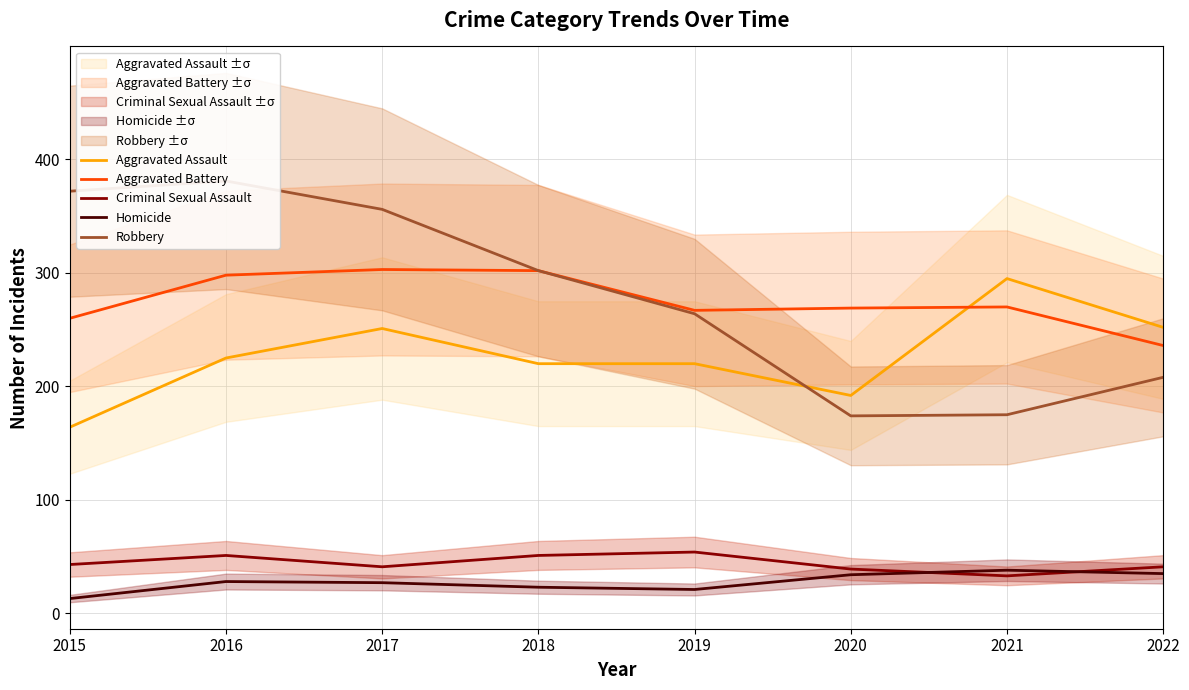

Reading left to right, what are all the values shown in this chart?

Aggravated Assault: 164	225	251	220	220	192	295	252
Aggravated Battery: 260	298	303	302	267	269	270	236
Criminal Sexual Assault: 43	51	41	51	54	39	33	41
Homicide: 13	28	27	23	21	34	38	35
Robbery: 372	381	356	302	264	174	175	208